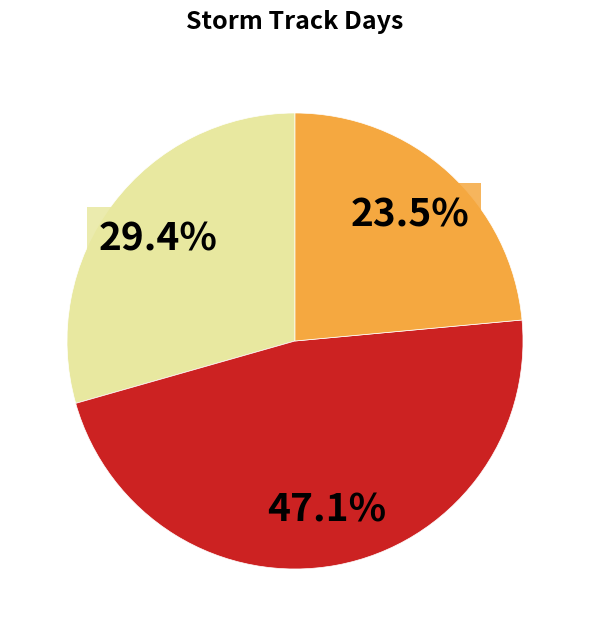

Does any single category account for the majority?

No